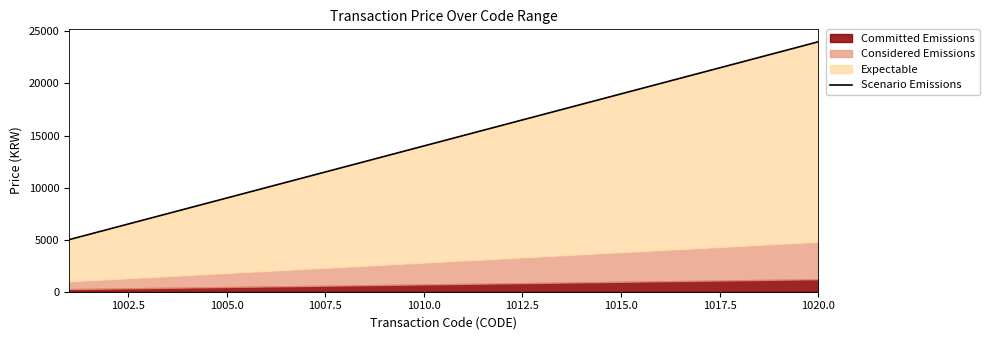

What is the sum of all values?

290000